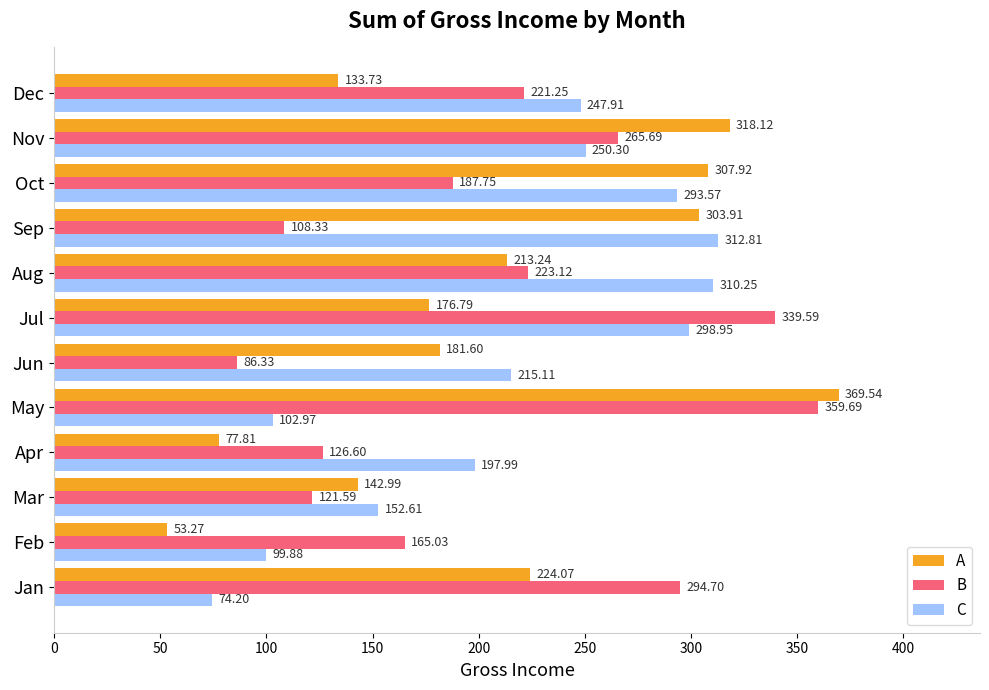

What is the difference between the maximum and minimum values in the A series?

316.3